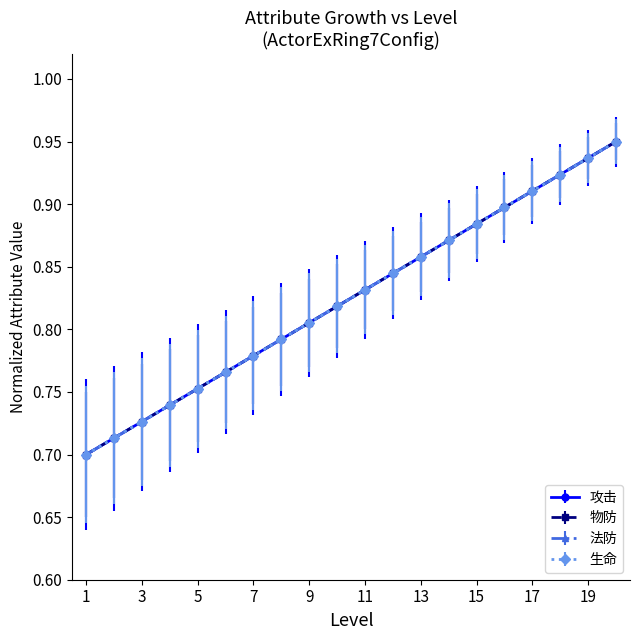

Is this an area chart (filled region under the line)?

No